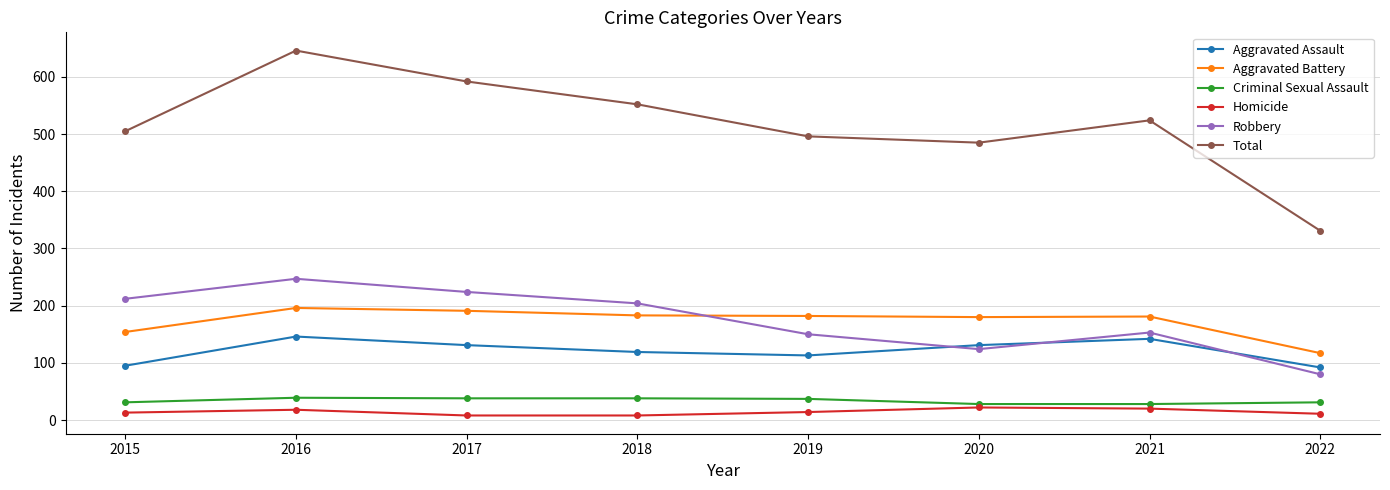

What is the value of the Aggravated Assault point at the 8th from the left?

92